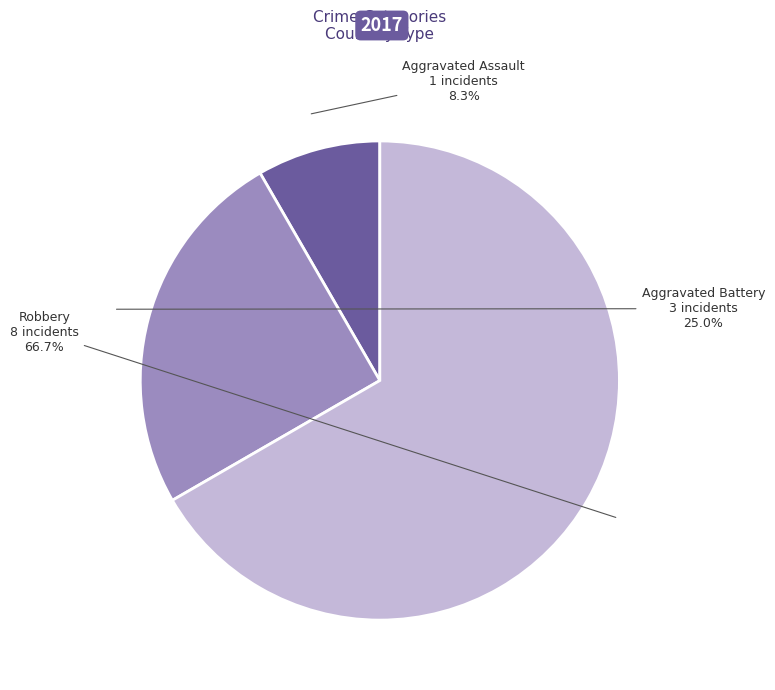

Between Robbery and Aggravated Battery, which is larger?

Robbery